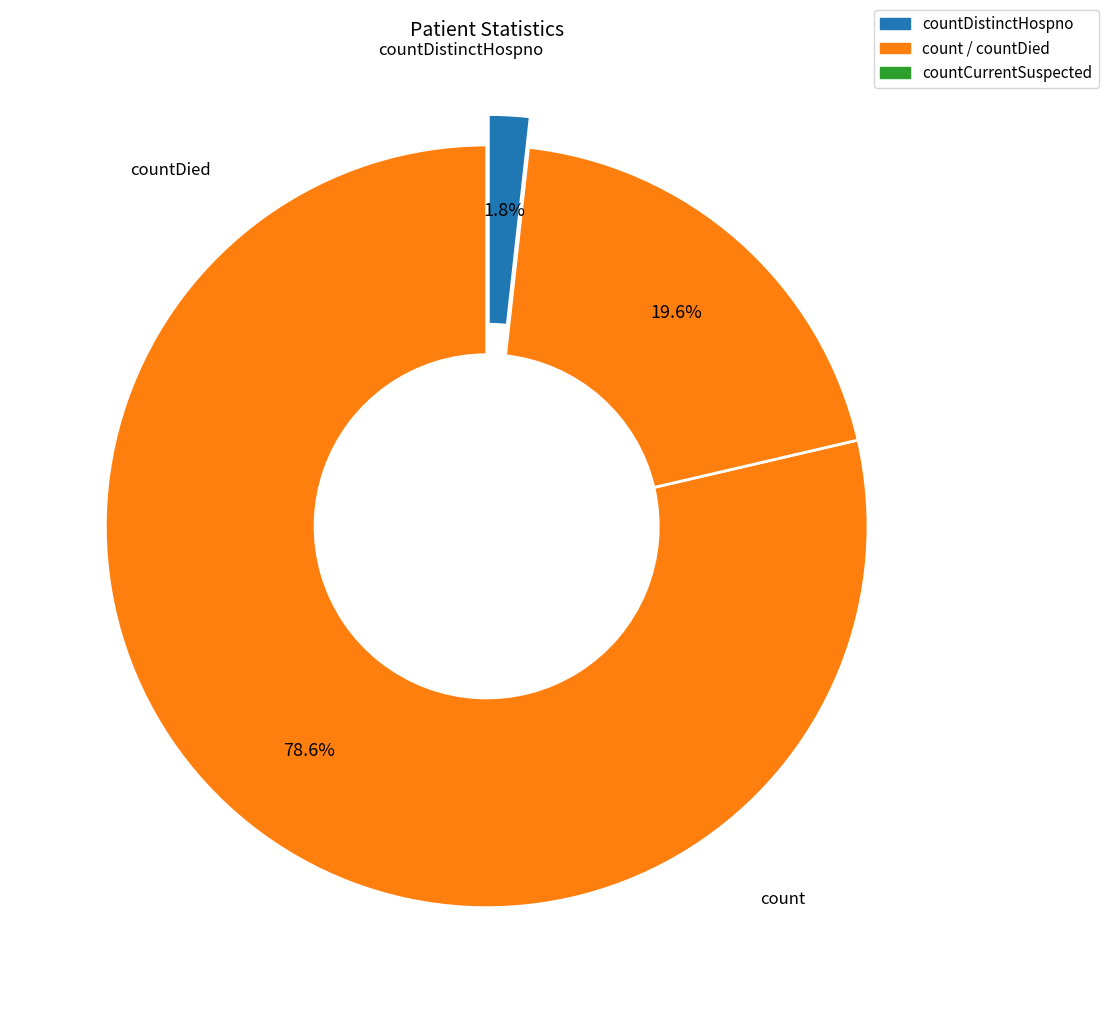

Which category accounts for the majority?

count